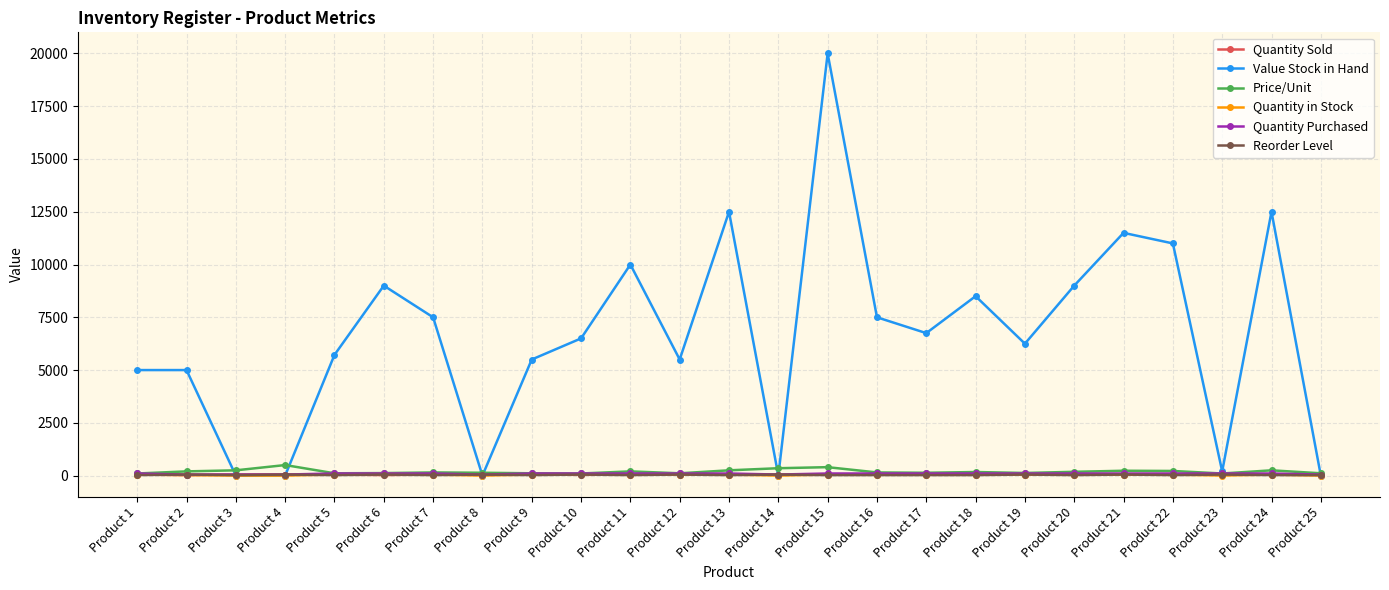

How many values in the Value Stock in Hand series are below 6500?

12